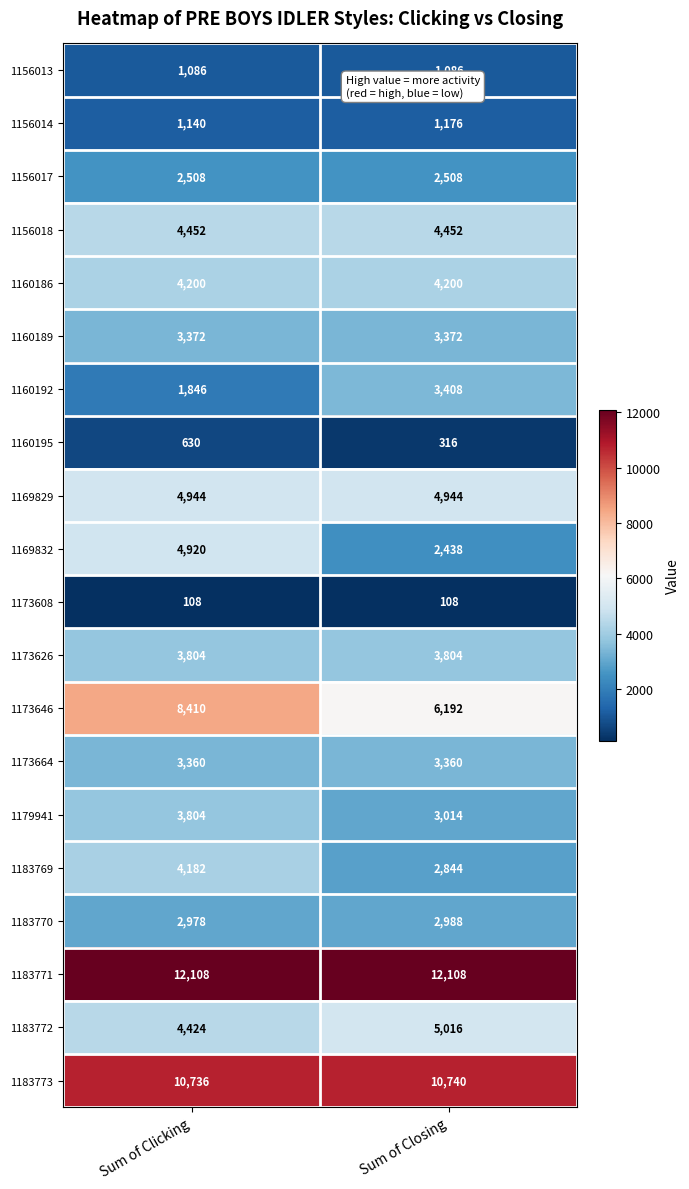

What is the sum of all 1160195 values?

946